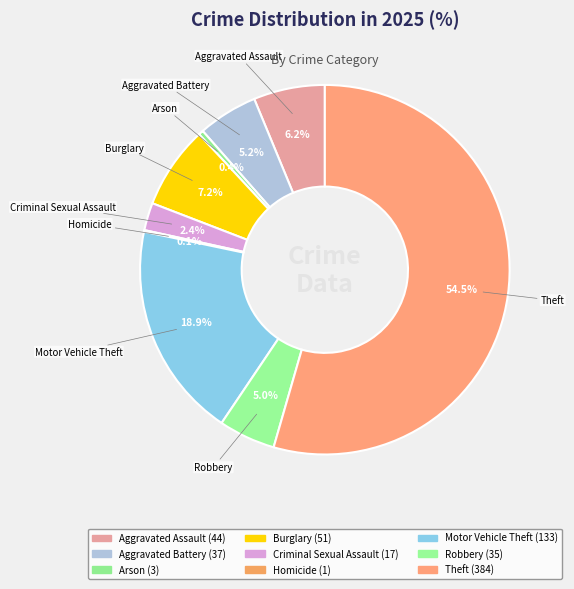

Which slice is the smallest?

Homicide